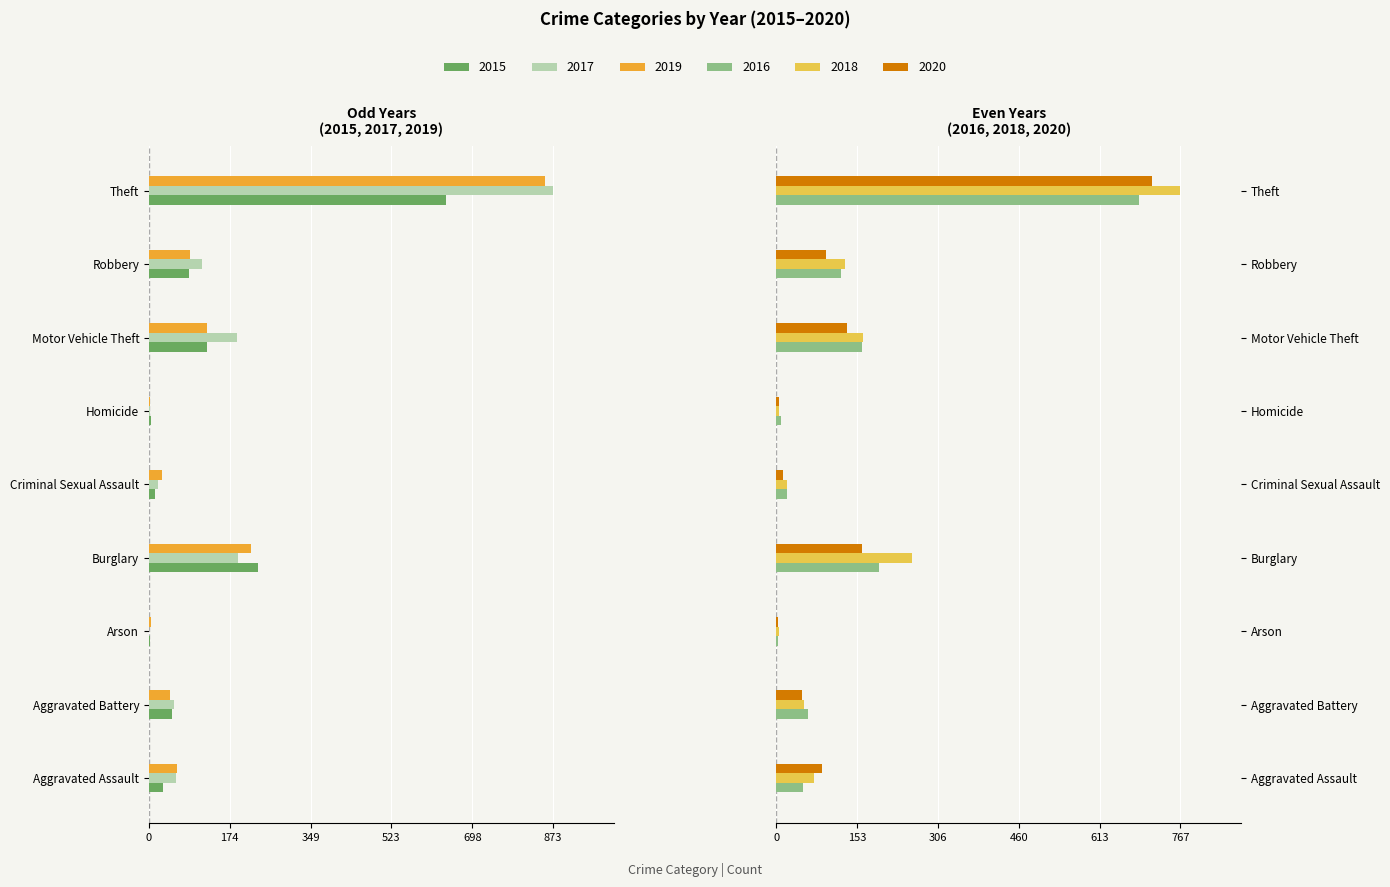

What position from the left is Burglary?

4